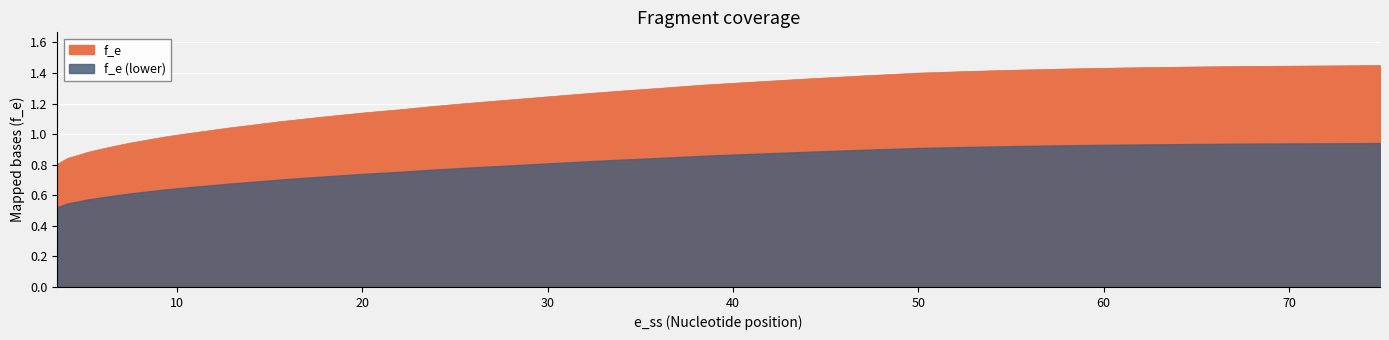

What is the difference between the second highest and second lowest values?

0.6